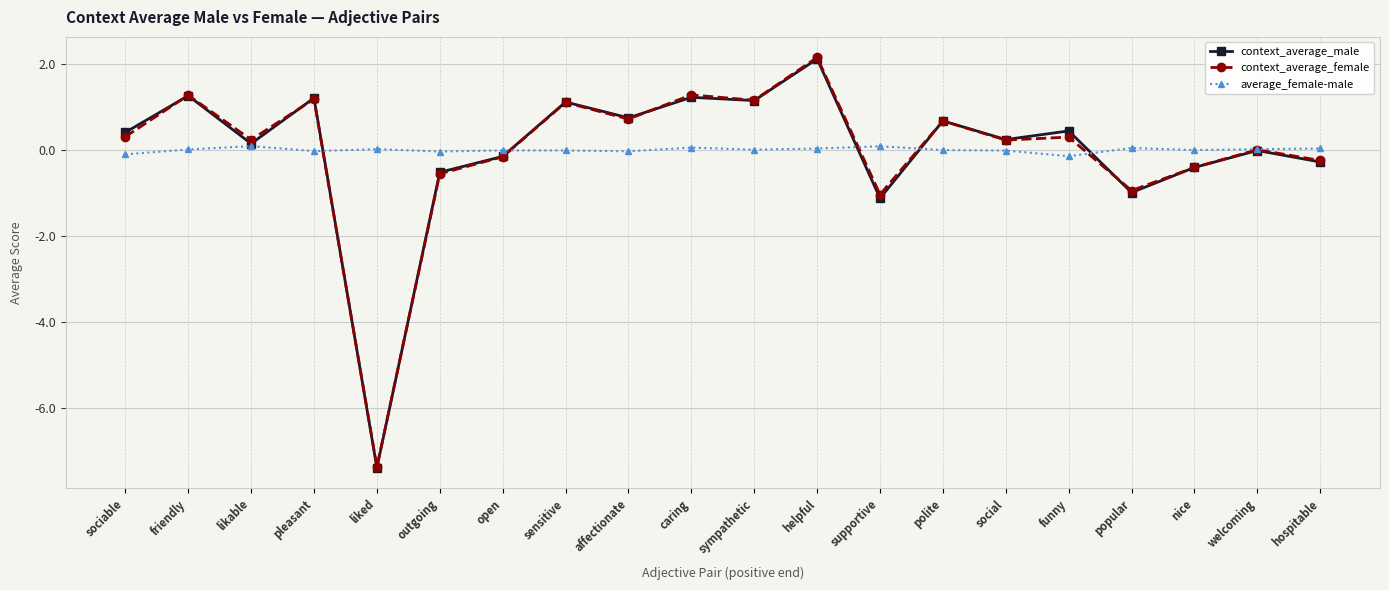

Which category has the lowest value in the context_average_female series?

liked